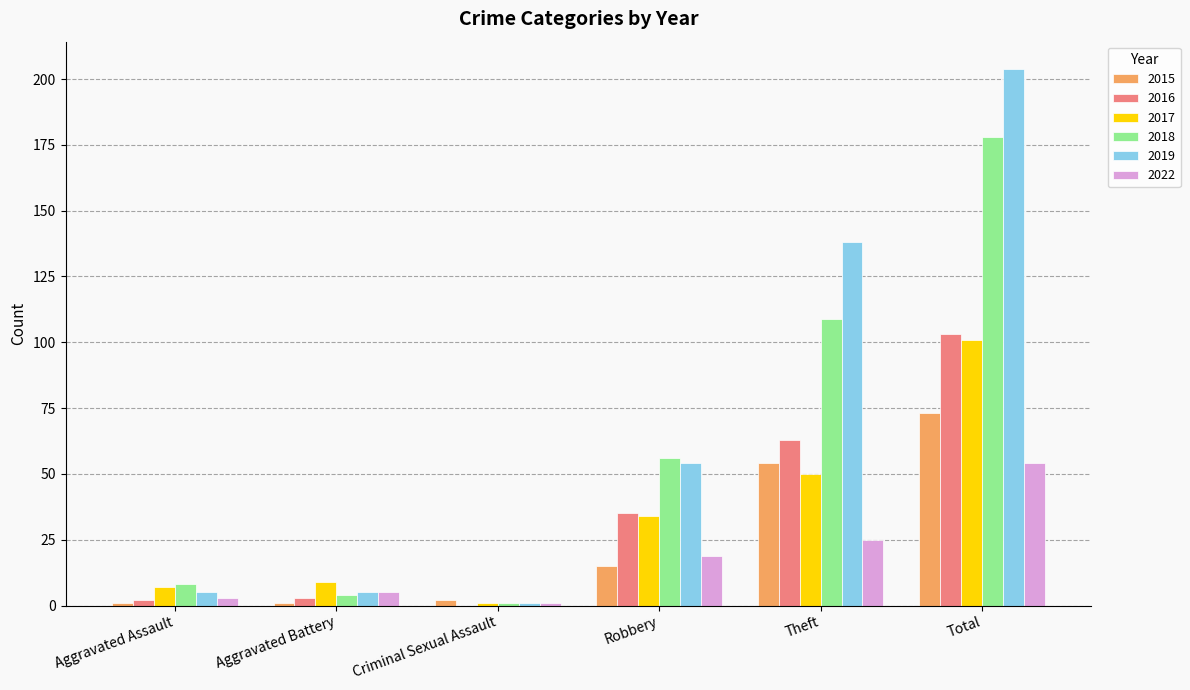

What is the maximum value shown in the chart?

204